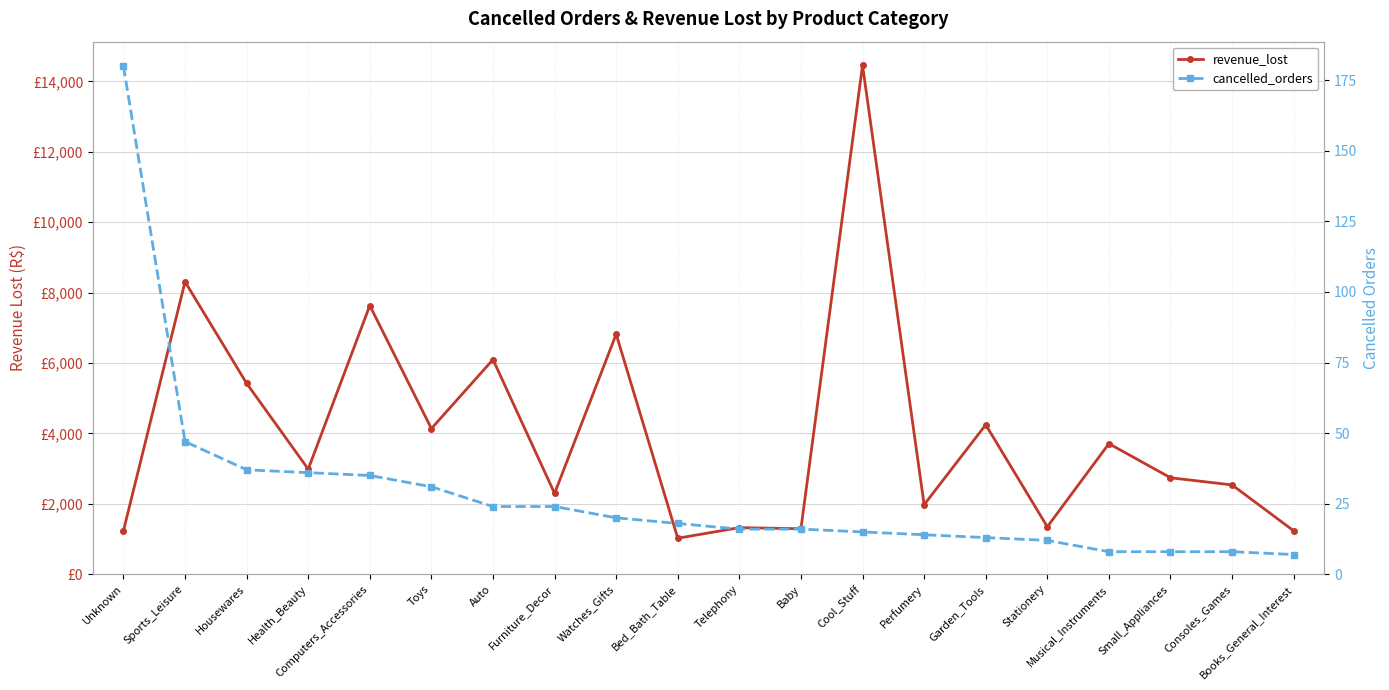

At which label is cancelled_orders closest to 93?

Sports_Leisure